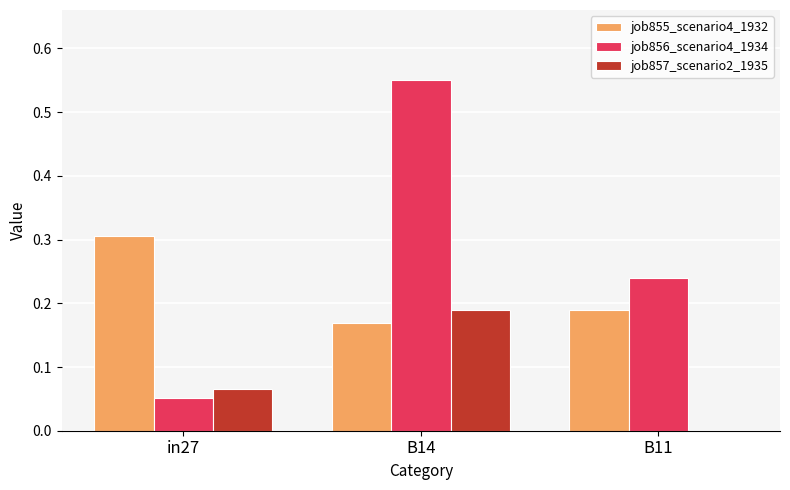

Which series changed the most between in27 and B14?

job856_scenario4_1934